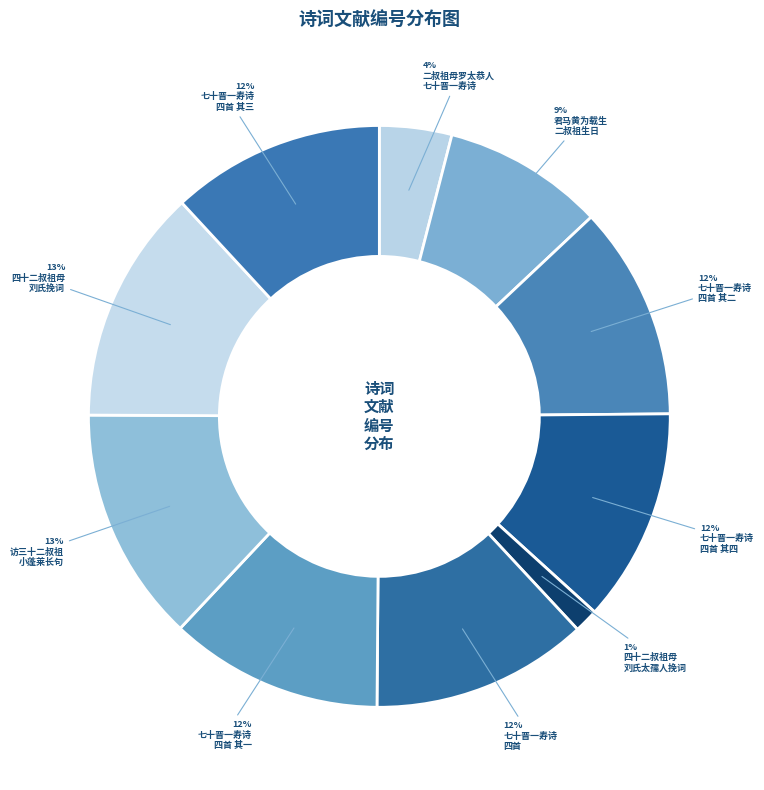

How many slices are in this pie chart?

10